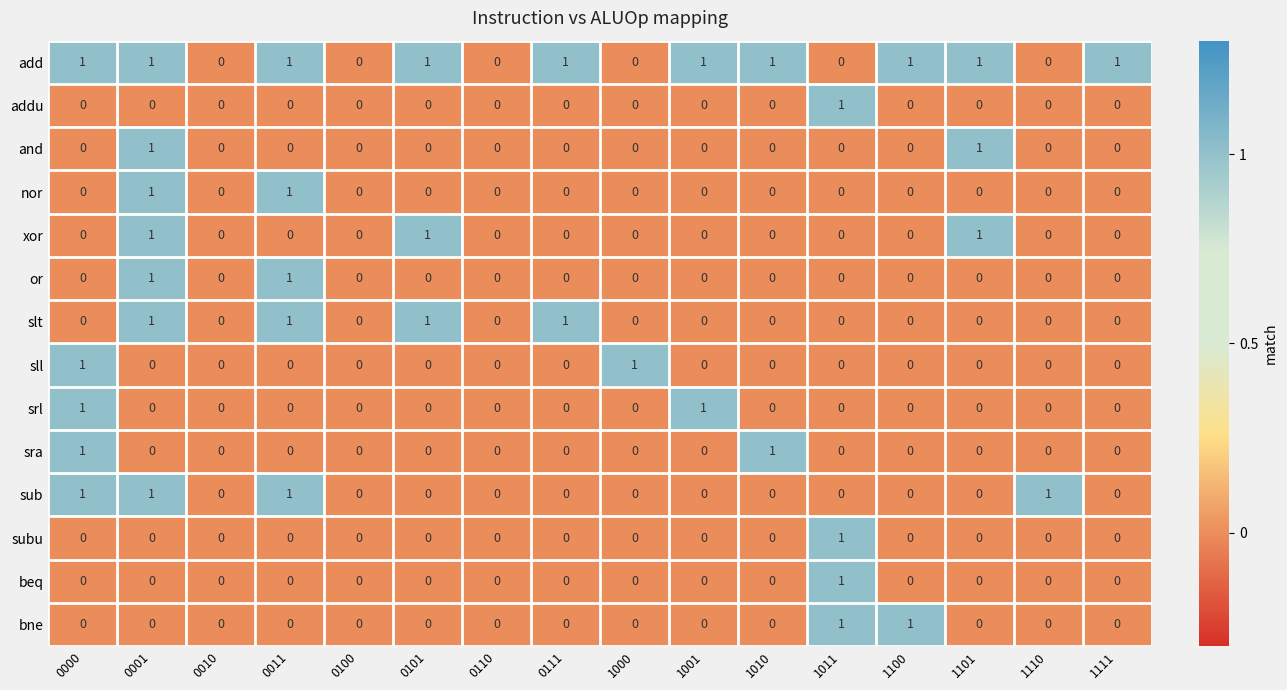

Count the number of data series in this chart.

14